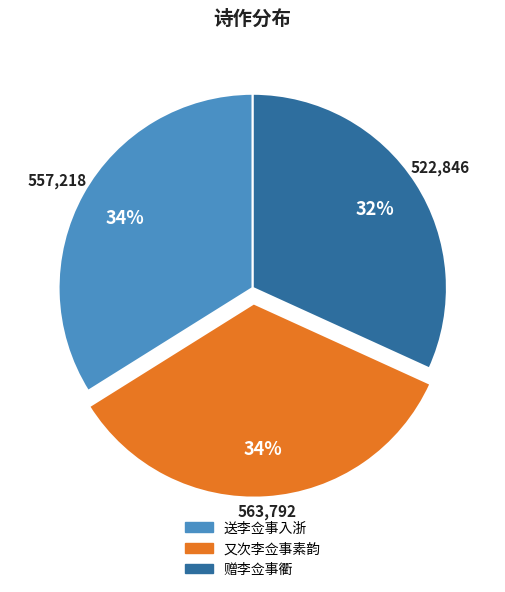

Is the sum of 赠李佥事衢 and 又次李佥事素韵 greater than half?

Yes